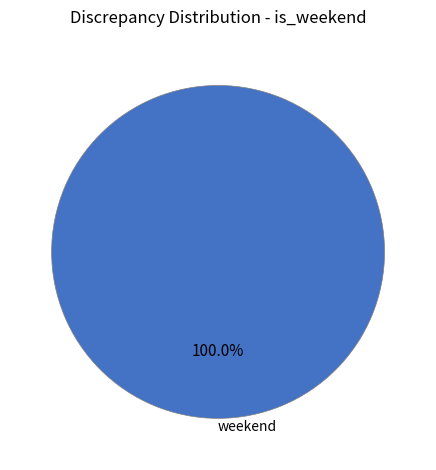

What is the majority slice?

weekend